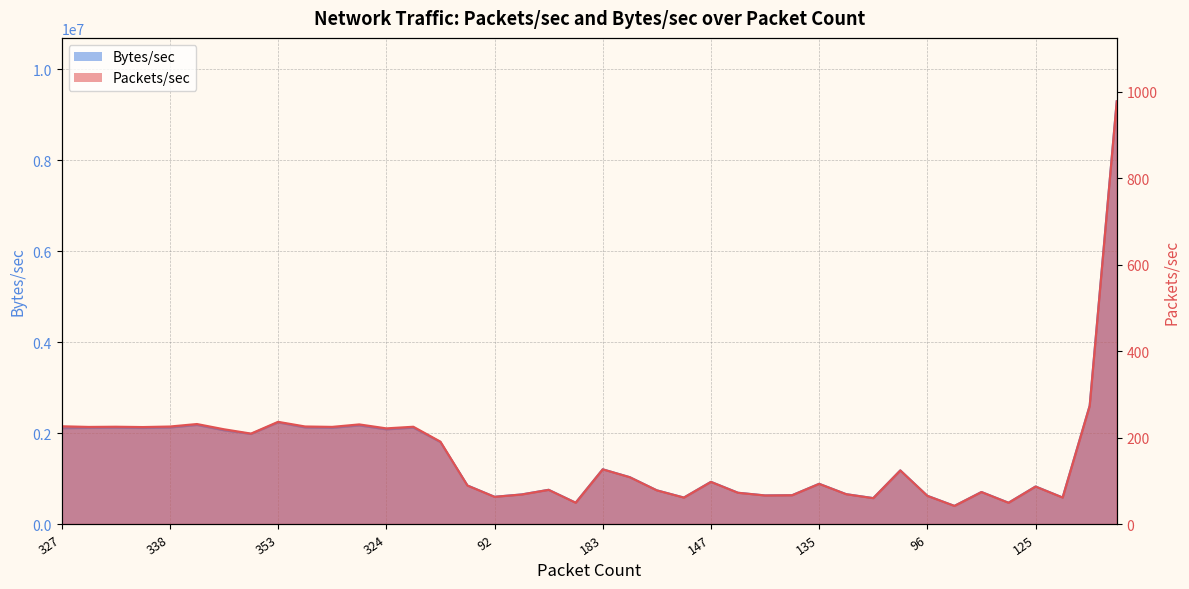

True or false: Bytes/sec has more than 2 interior local peaks.

True